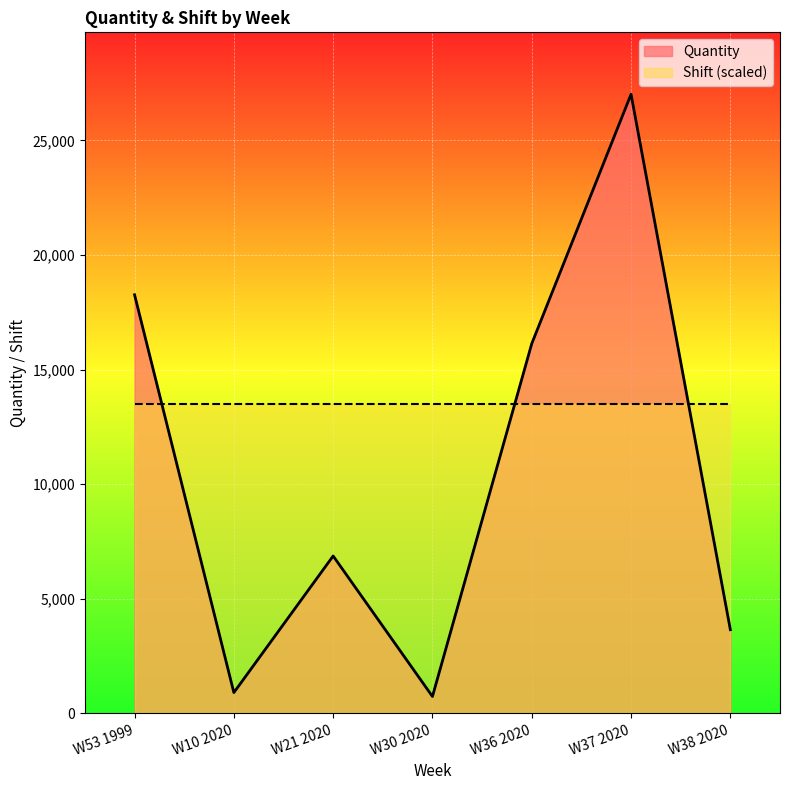

How many lines are shown in the chart?

2